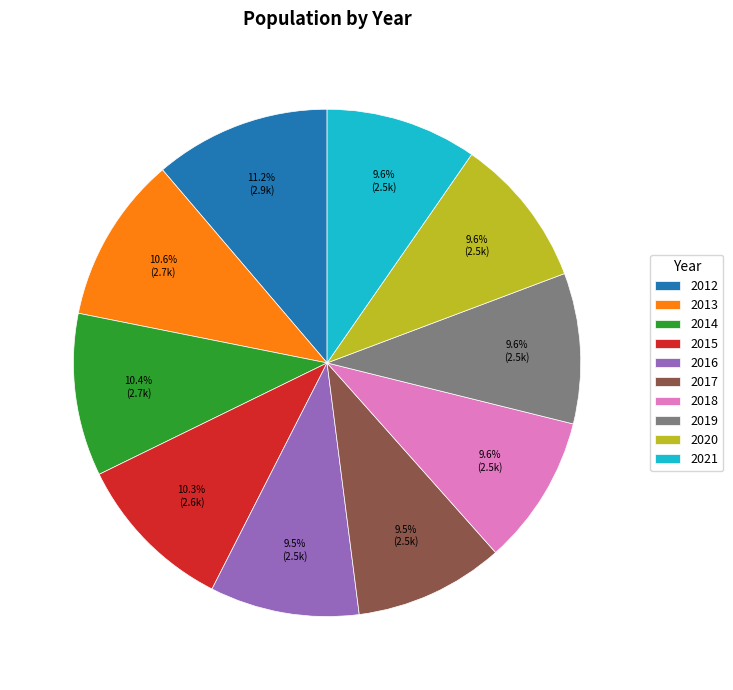

To the nearest percent, what percentage of the pie is 2018?

10%